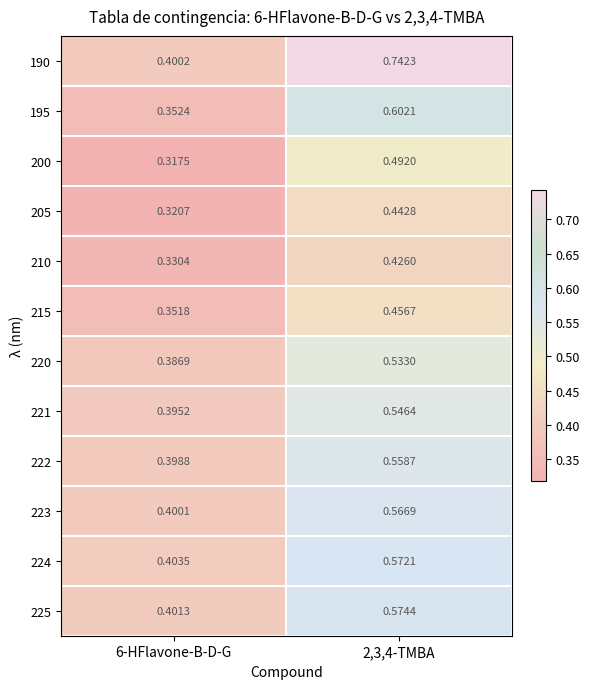

At which category is the sum across all series the highest?

2,3,4-TMBA